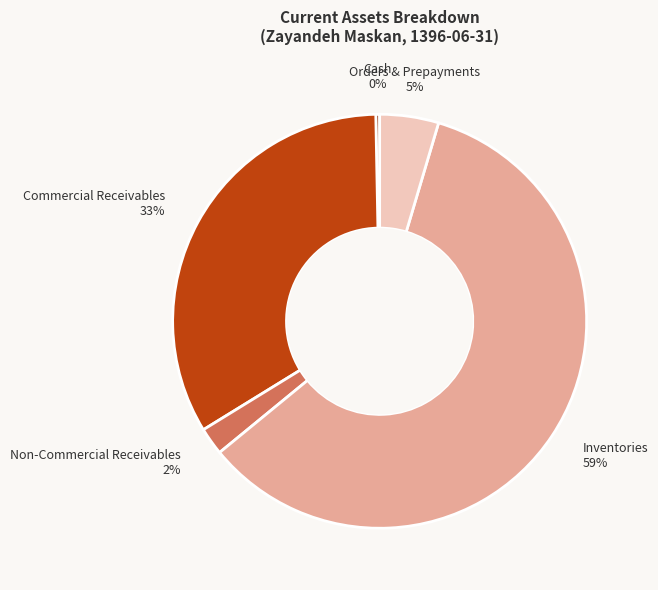

What is the smallest slice in the pie chart?

Cash